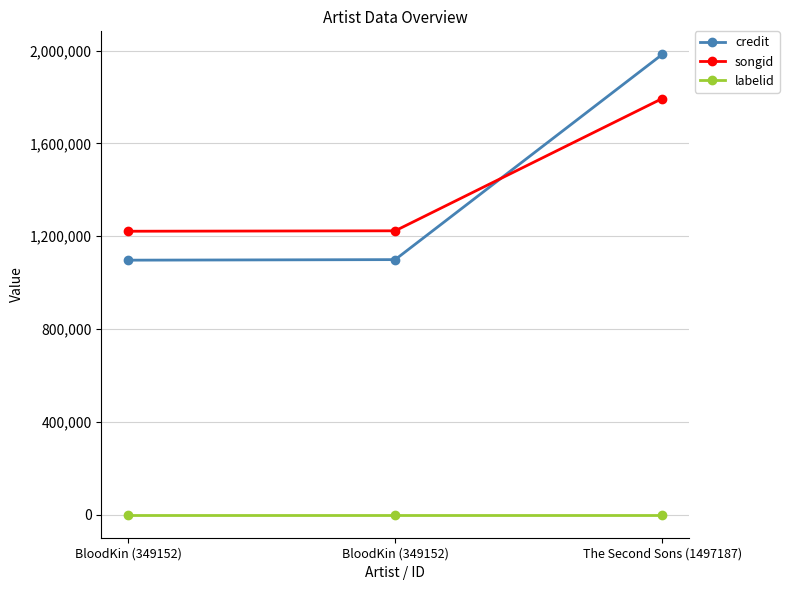

Does the chart have visible grid lines?

Yes